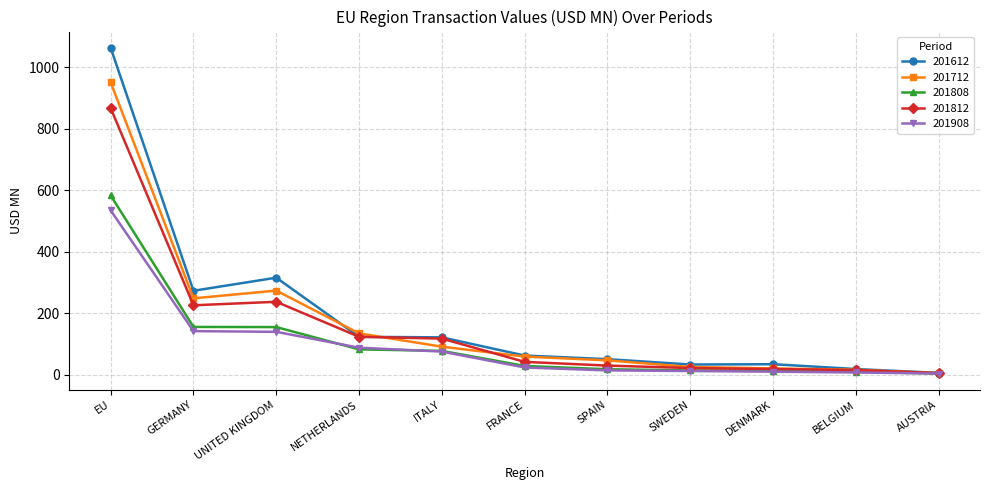

True or false: 201612 has a value of 186.1 at ITALY.

False